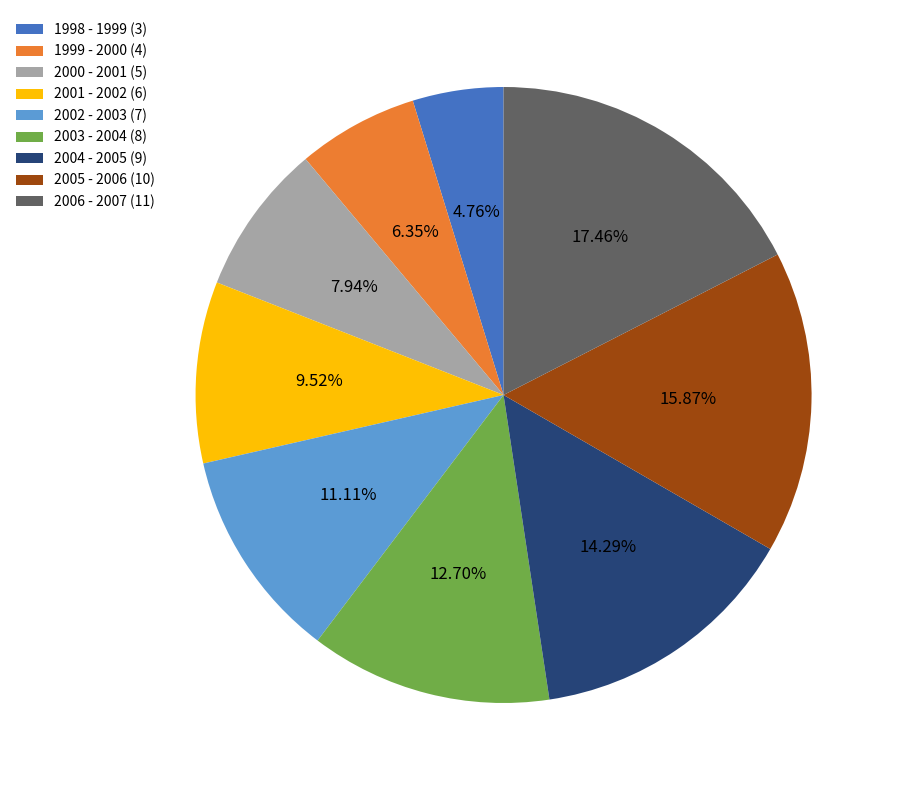

Count the number of slices in the pie.

9